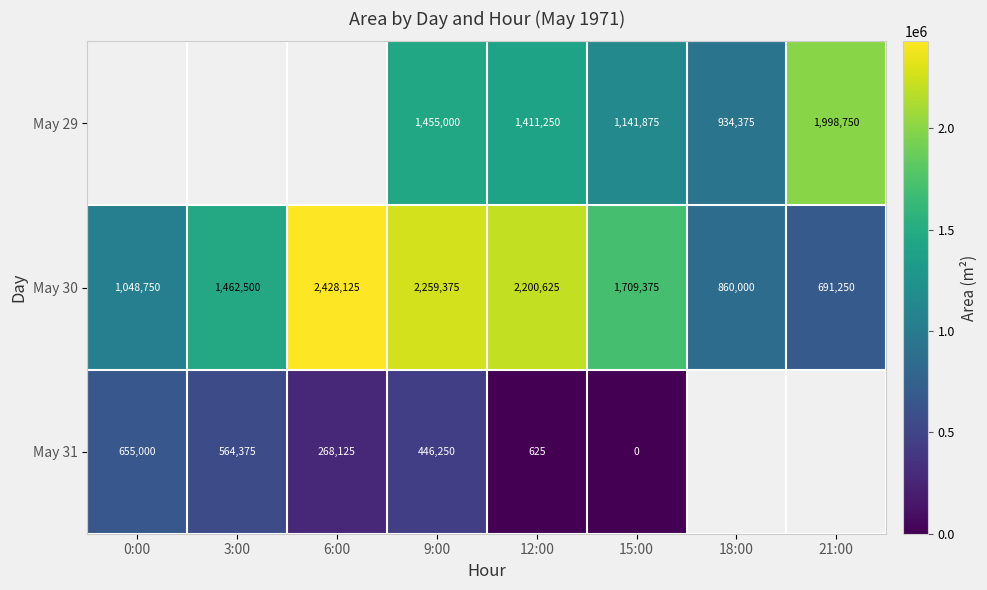

What is the total value across all series at 12:00?

3612500